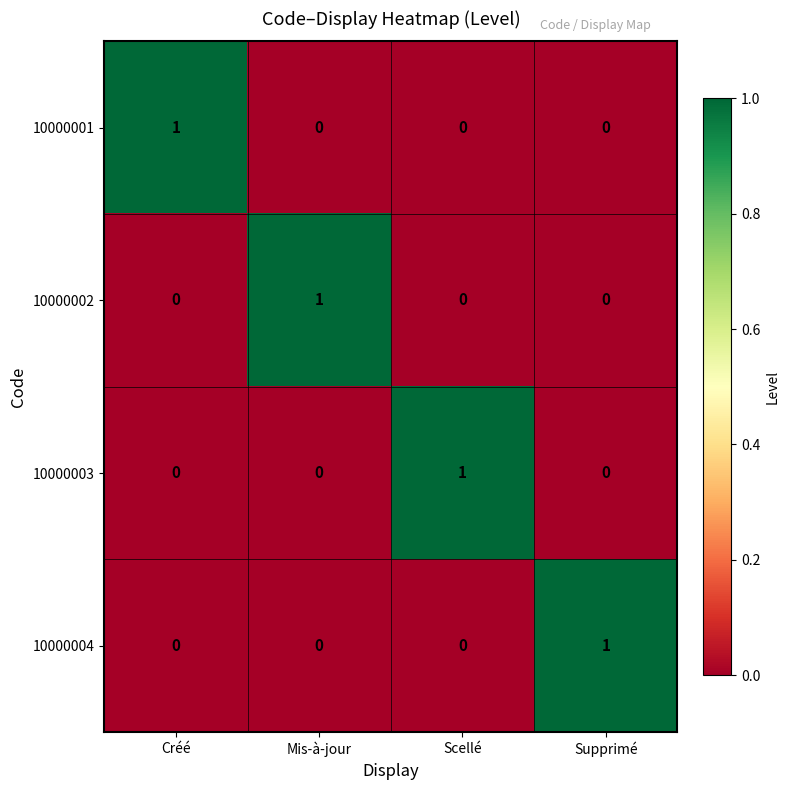

How many 10000004 values are between 0 and 1?

4